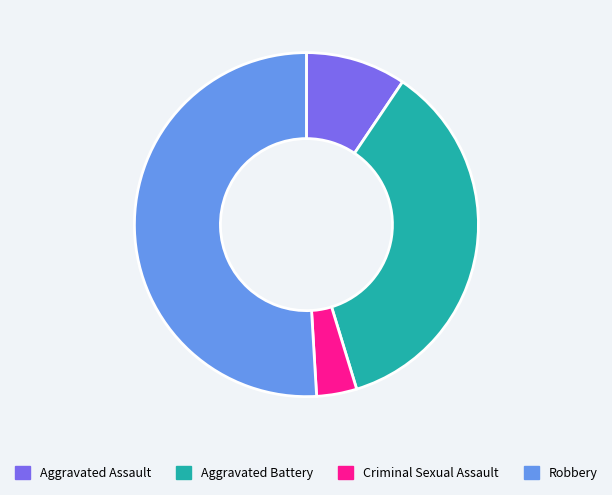

Is it true that Aggravated Battery is 36% of the pie?

True